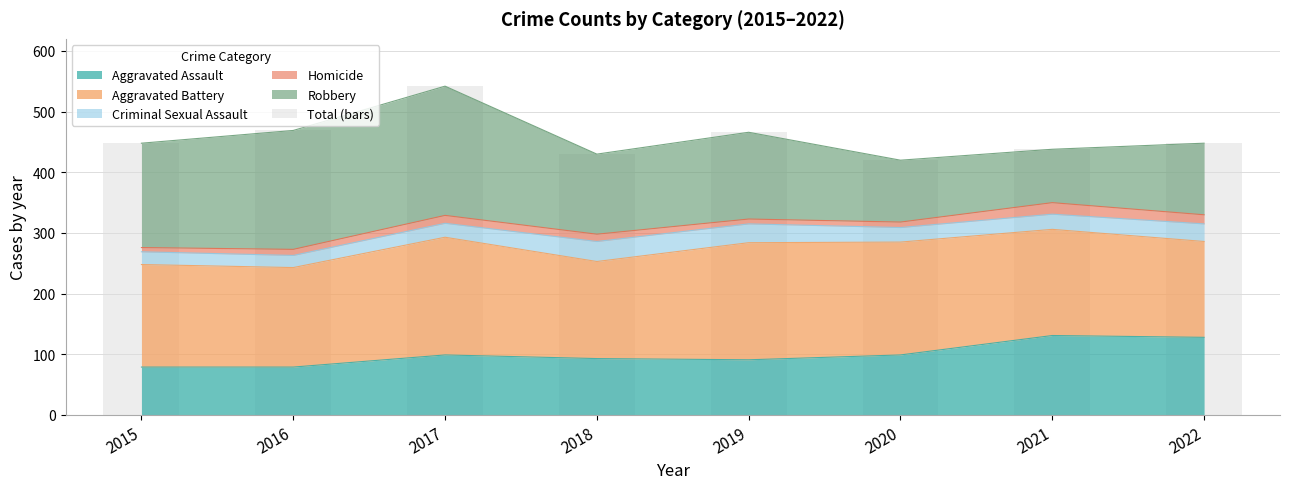

Rank the categories by value from highest to lowest.

2017, 2016, 2019, 2015, 2022, 2021, 2018, 2020